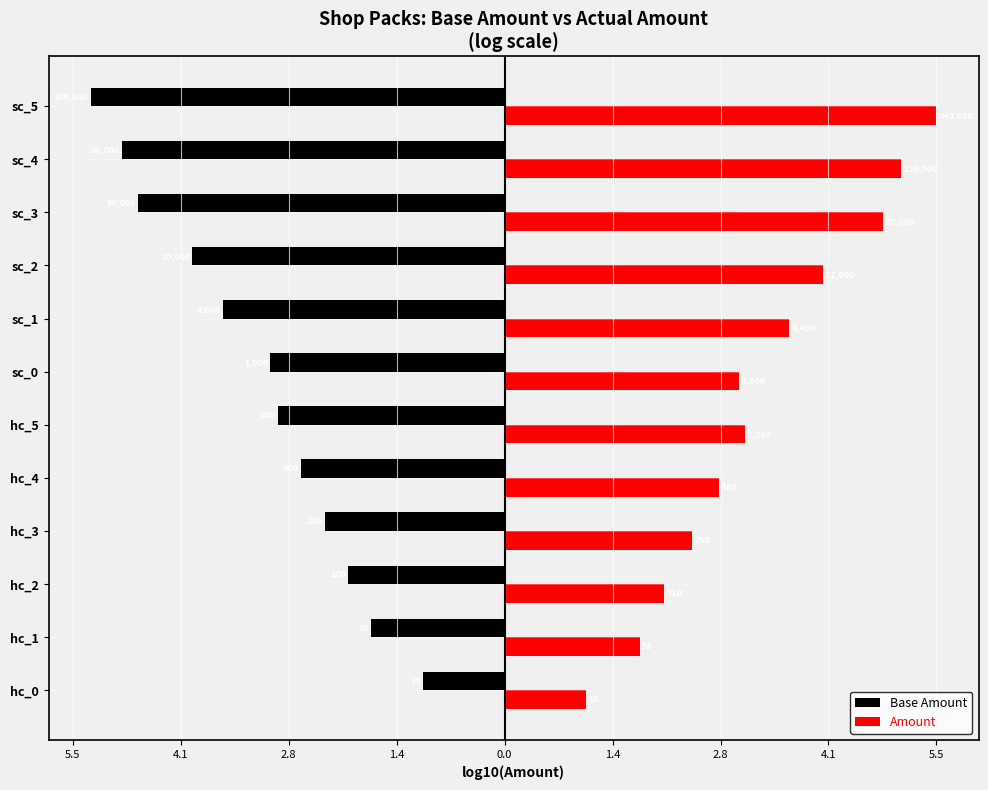

What are all the series names shown in the legend?

Base Amount, Amount